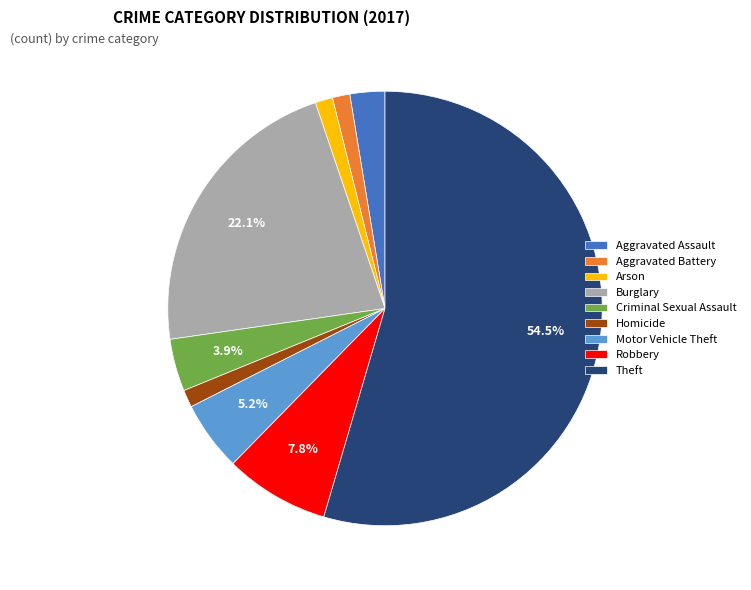

Is there any slice that represents more than half of the pie?

Yes